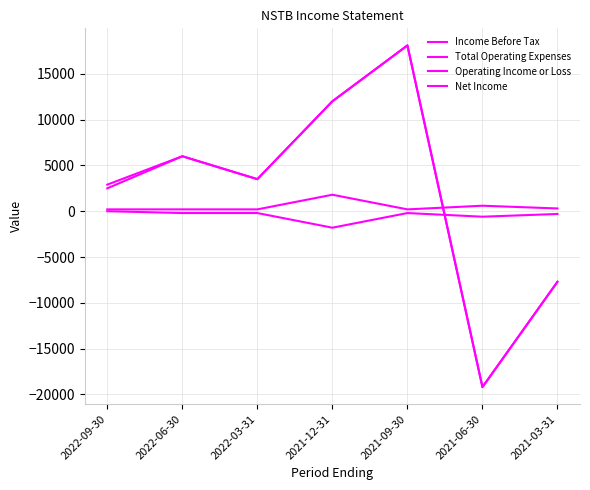

Which series ends up on top after the final intersection of Income Before Tax and Total Operating Expenses?

Total Operating Expenses